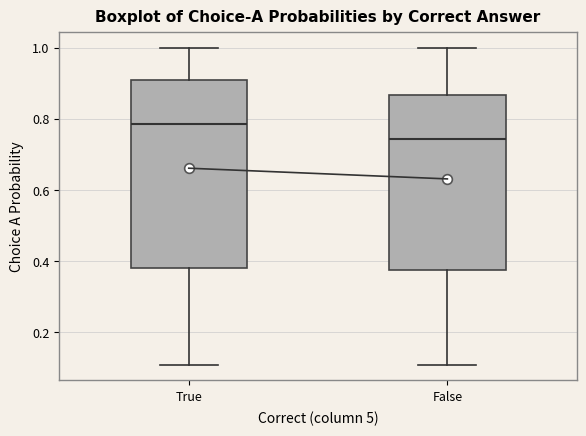

Where is the upper edge of the box for False on the y-axis? The values are not printed on the chart, so give them approximately, as read against the axis.

0.86